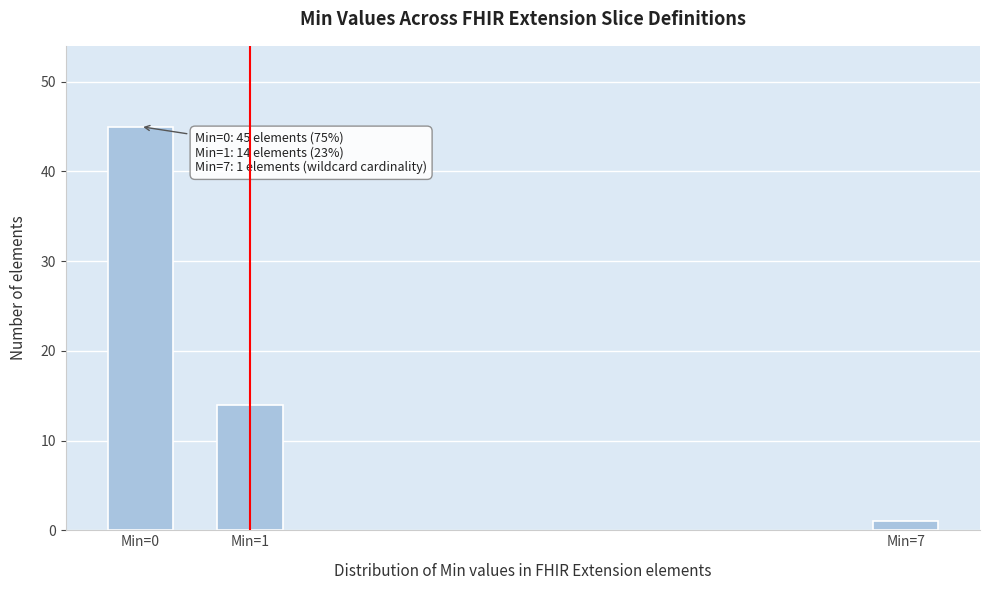

Reading left to right, extract all data points from this chart.

45	14	1